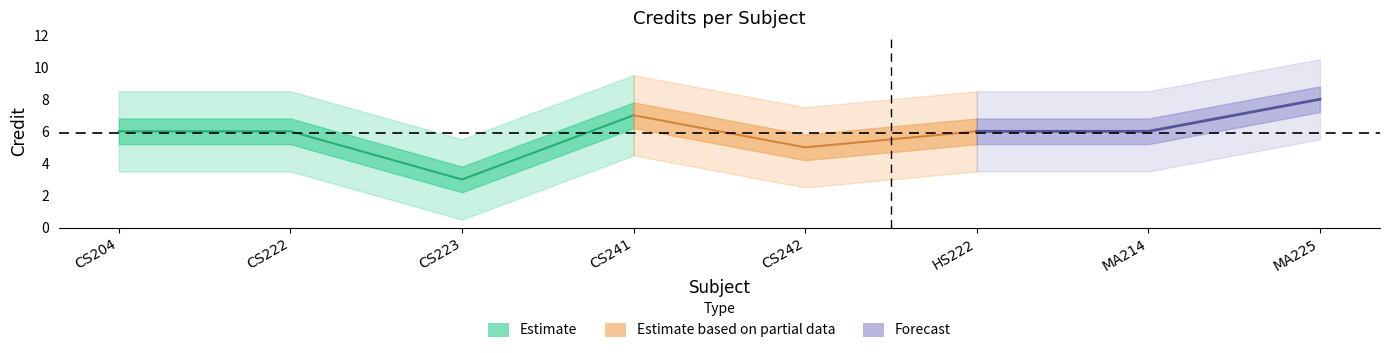

Is it true that the value at MA225 is 8?

True